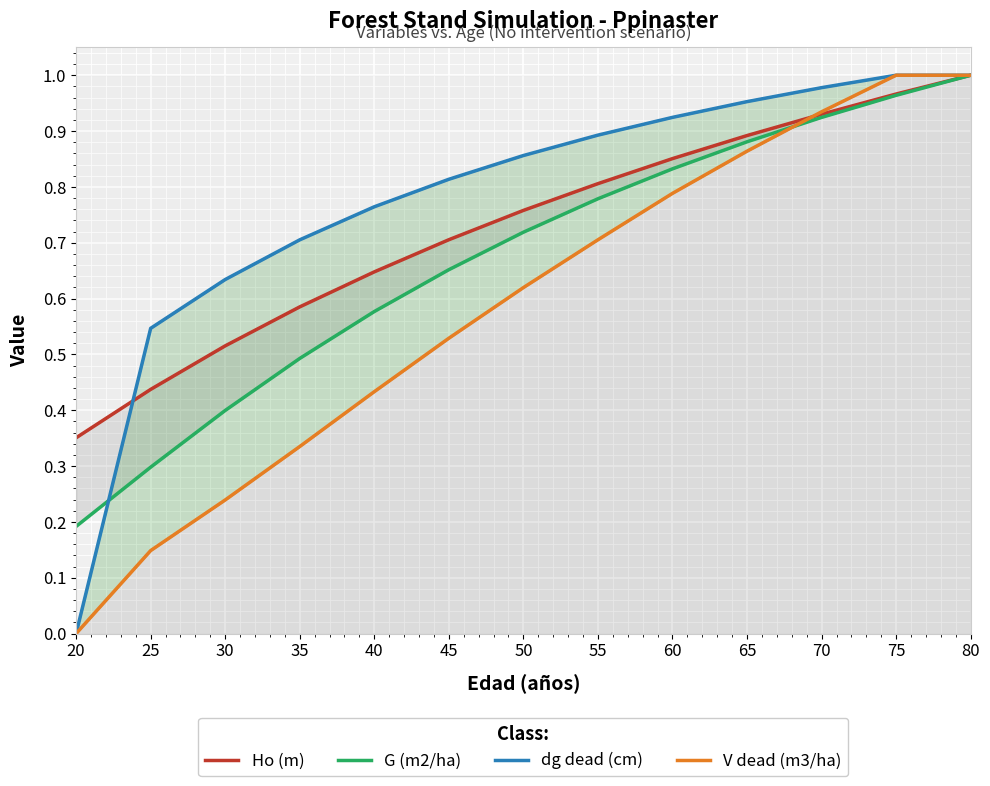

What is the difference between the maximum and minimum values in the G (m2/ha) series?

0.8